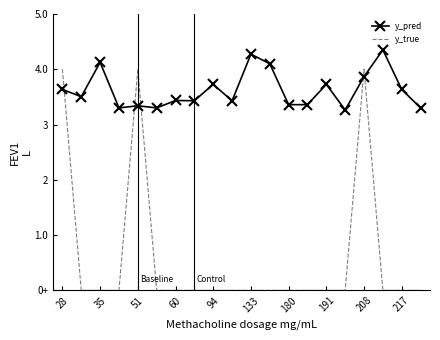

What are all the series names shown in the legend?

y_pred, y_true